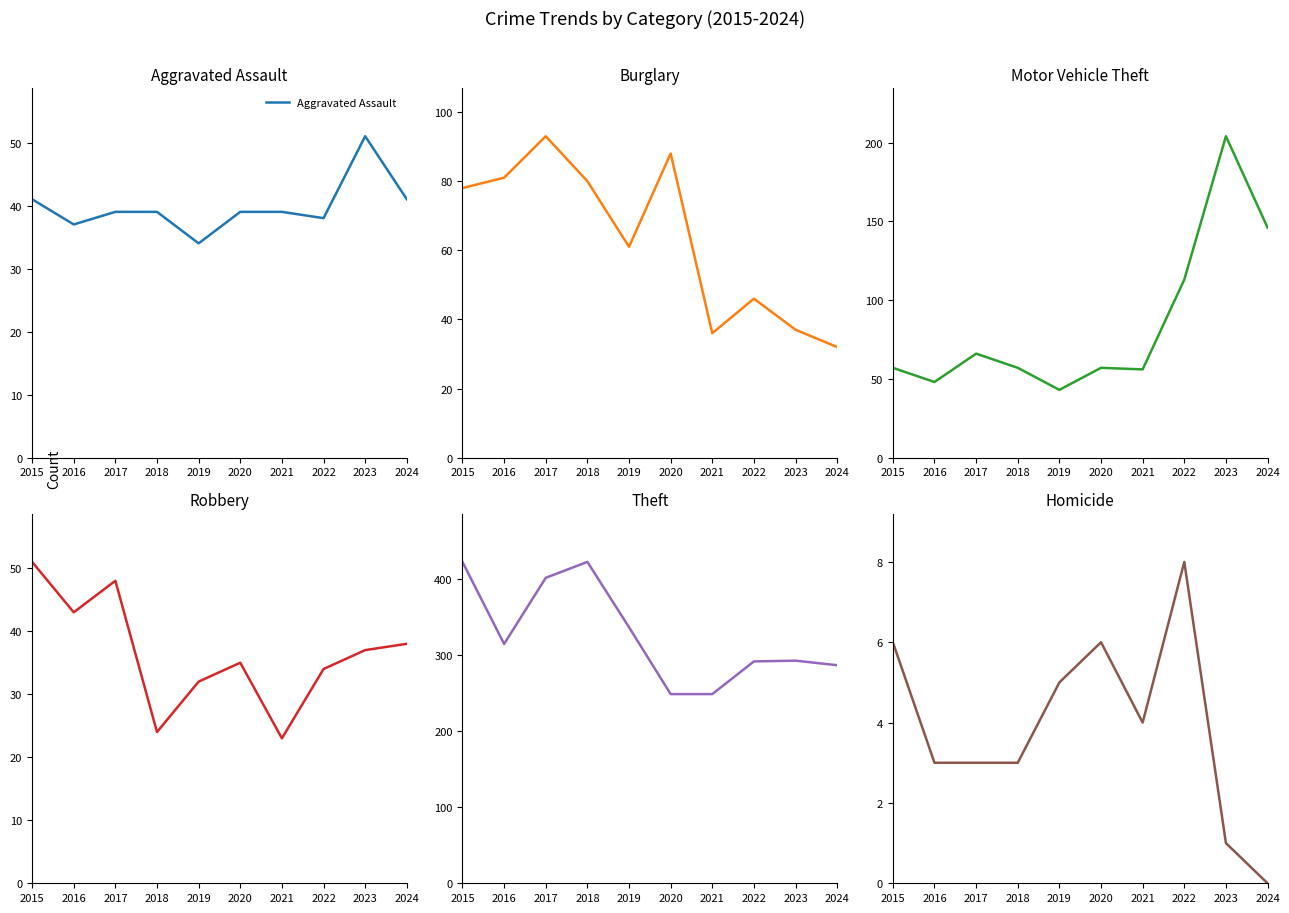

Does the chart display data point markers on the line(s)?

No